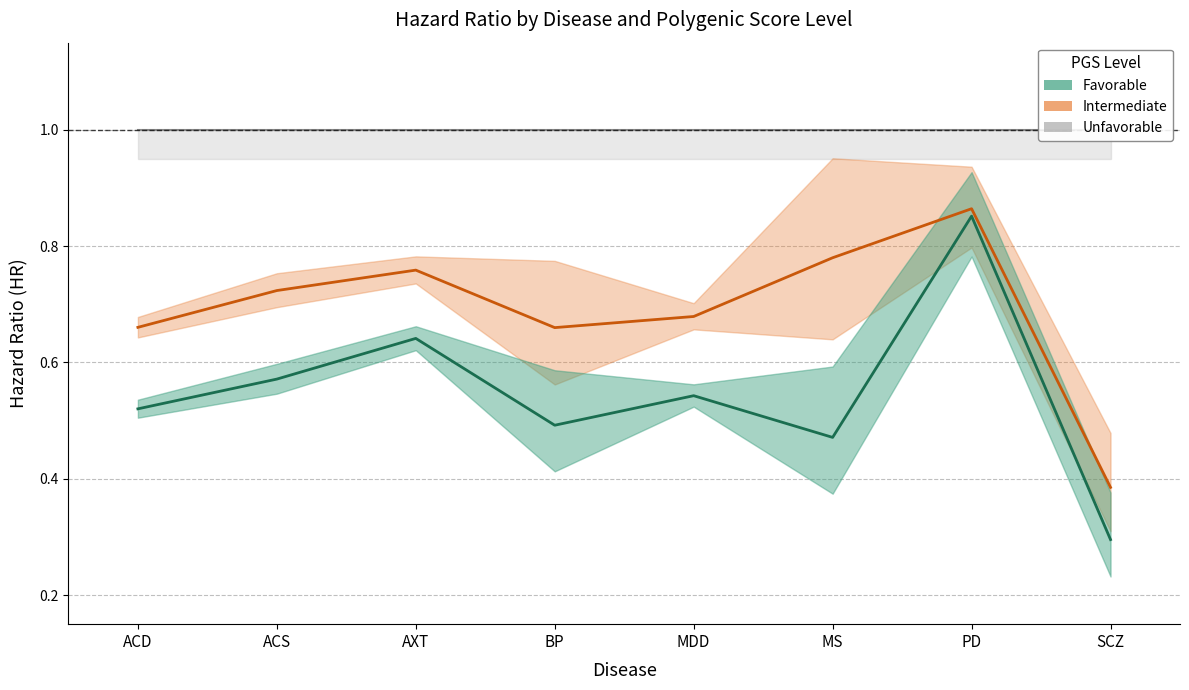

What is the minimum value for Intermediate HR?

0.4